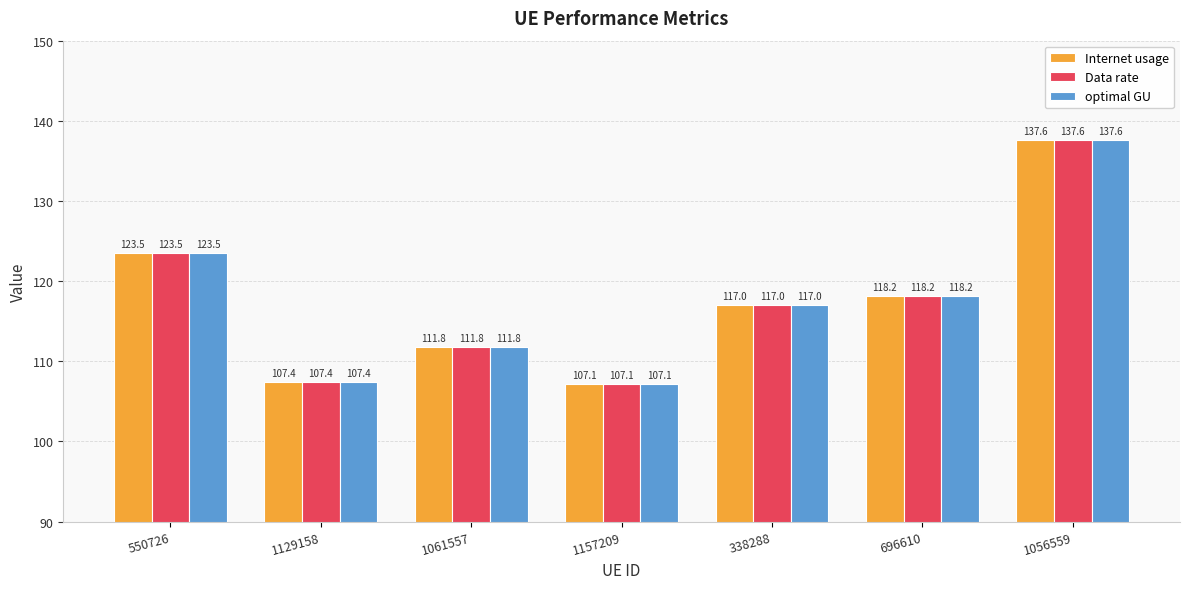

Reading left to right, transcribe all the data shown in this chart.

Internet usage: 550726=123.5	1129158=107.4	1061557=111.8	1157209=107.1	338288=117.0	696610=118.2	1056559=137.6
Data rate: 550726=123.5	1129158=107.4	1061557=111.8	1157209=107.1	338288=117.0	696610=118.2	1056559=137.6
optimal GU: 550726=123.5	1129158=107.4	1061557=111.8	1157209=107.1	338288=117.0	696610=118.2	1056559=137.6